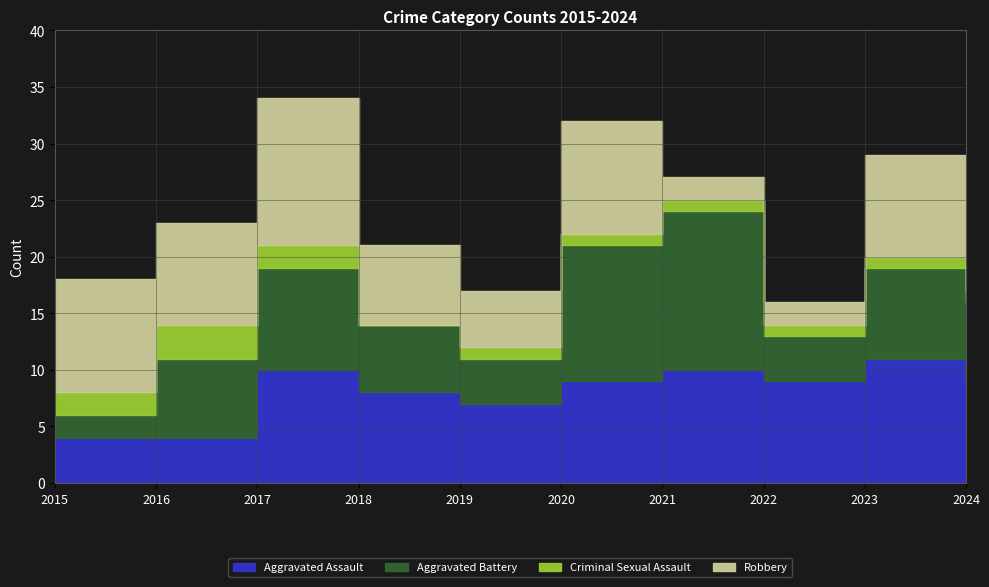

Which category has the highest value across all series?

2021